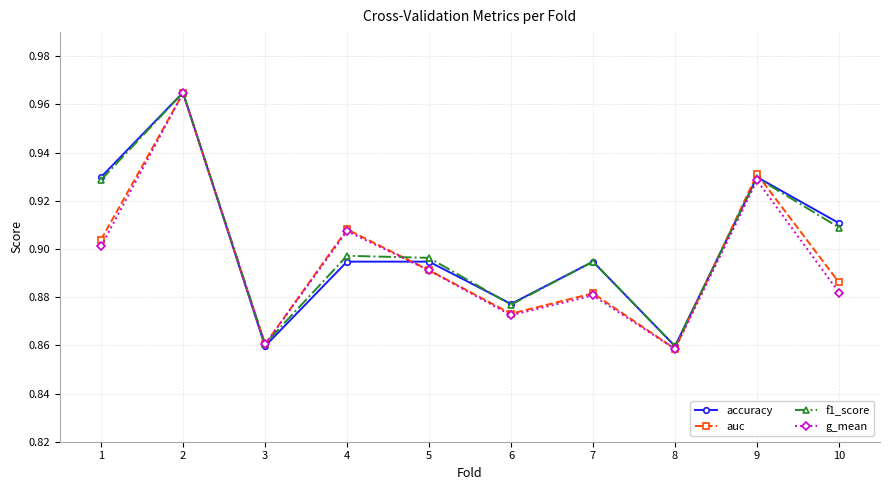

Is the value of auc at 9 greater than the value of accuracy at 5?

Yes